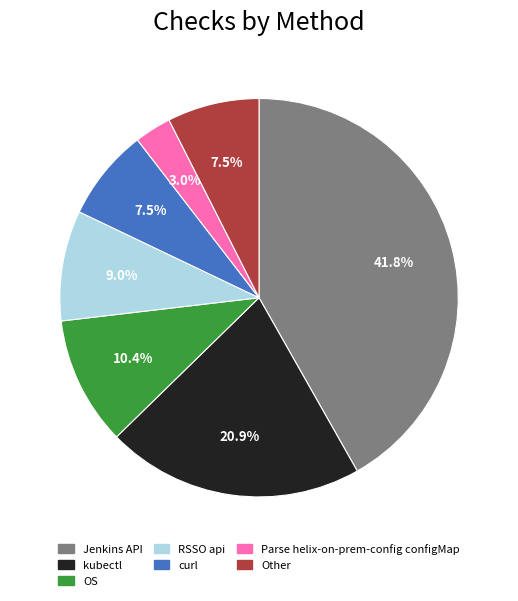

True or false: curl accounts for 16% of the total.

False